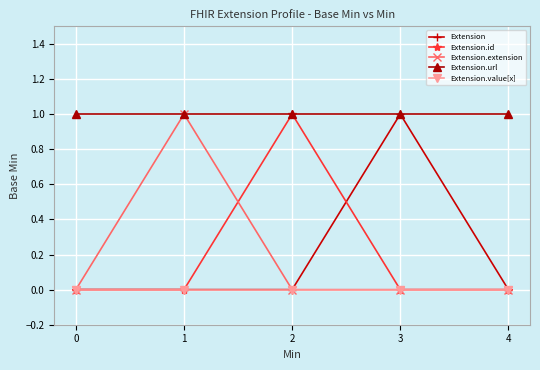

Reading left to right, what are all the values shown in this chart?

Extension: 0	0	0	1	0
Extension.id: 0	0	1	0	0
Extension.extension: 0	1	0	0	0
Extension.url: 1	1	1	1	1
Extension.value[x]: 0	0	0	0	0